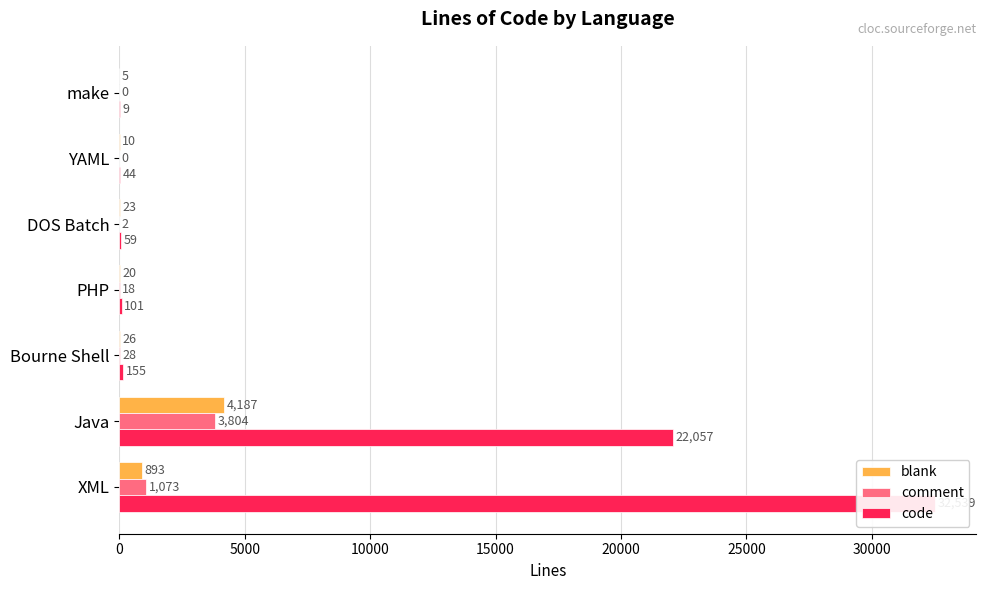

True or false: code has a value of 32539 at 0.

True